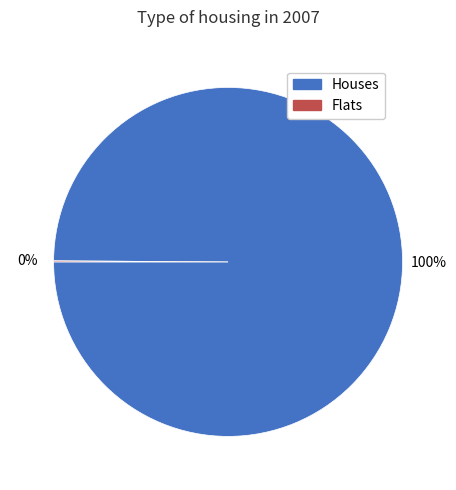

Is there a majority slice in this chart?

Yes